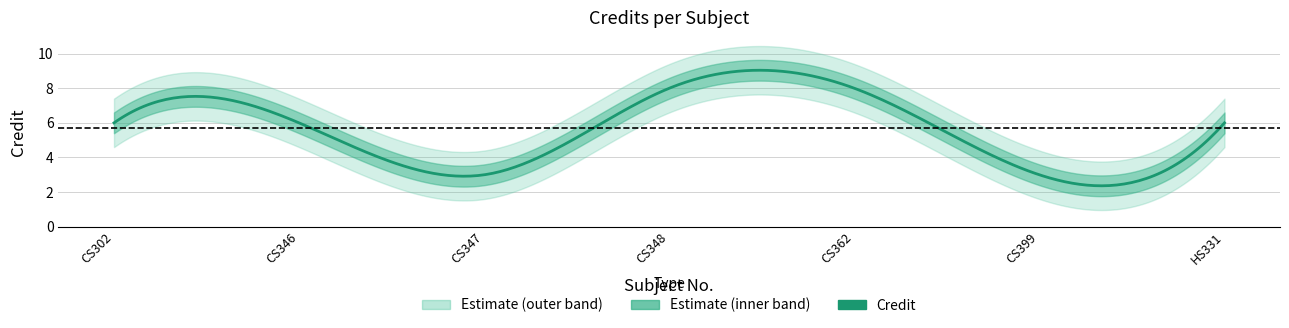

What is the label of the 5th point from the right?

CS347